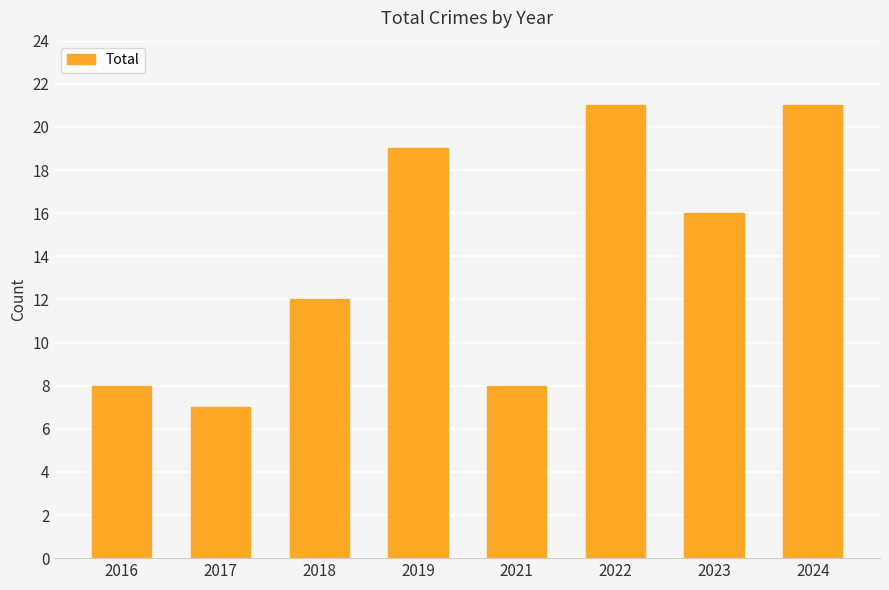

True or false: the data shows 8 at 2021.

True